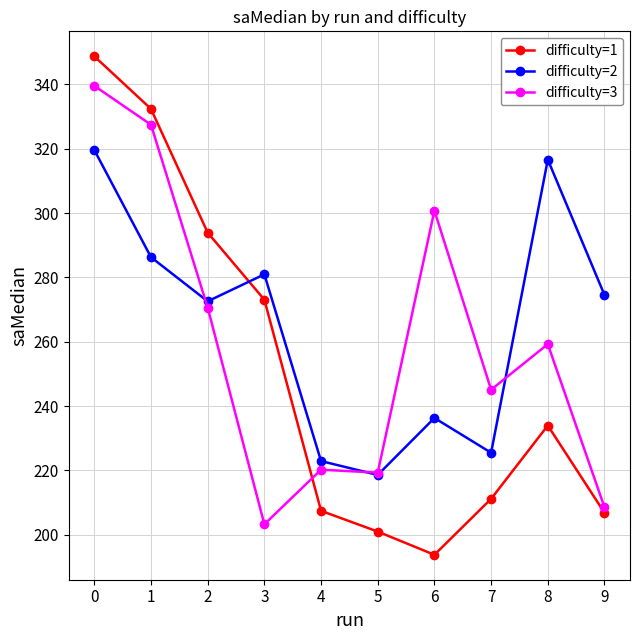

Where do difficulty=1 and difficulty=2 first cross each other?

2 and 3